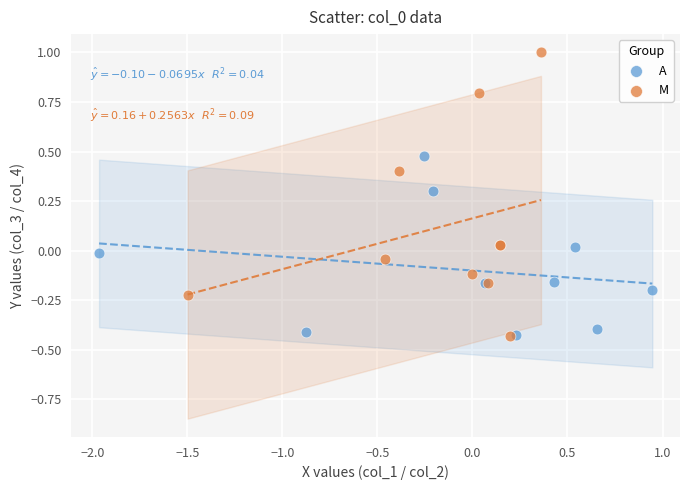

Which series has the largest Y range (max minus min)?

M